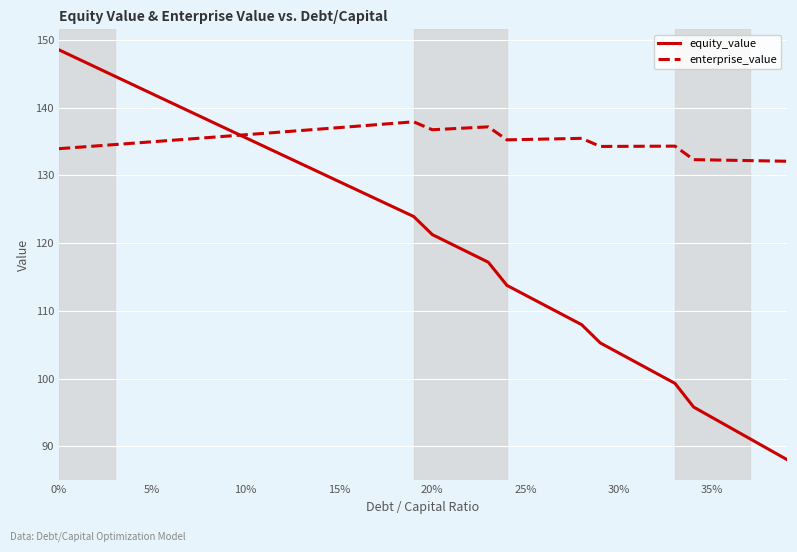

Which series has the largest total across all categories?

enterprise_value